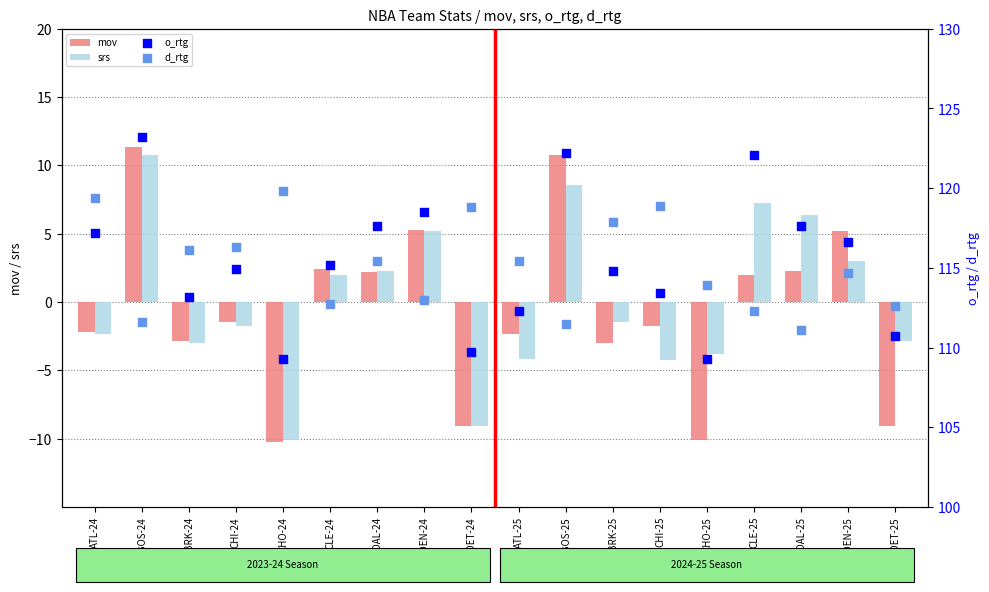

Which series has the largest Y range (max minus min)?

mov